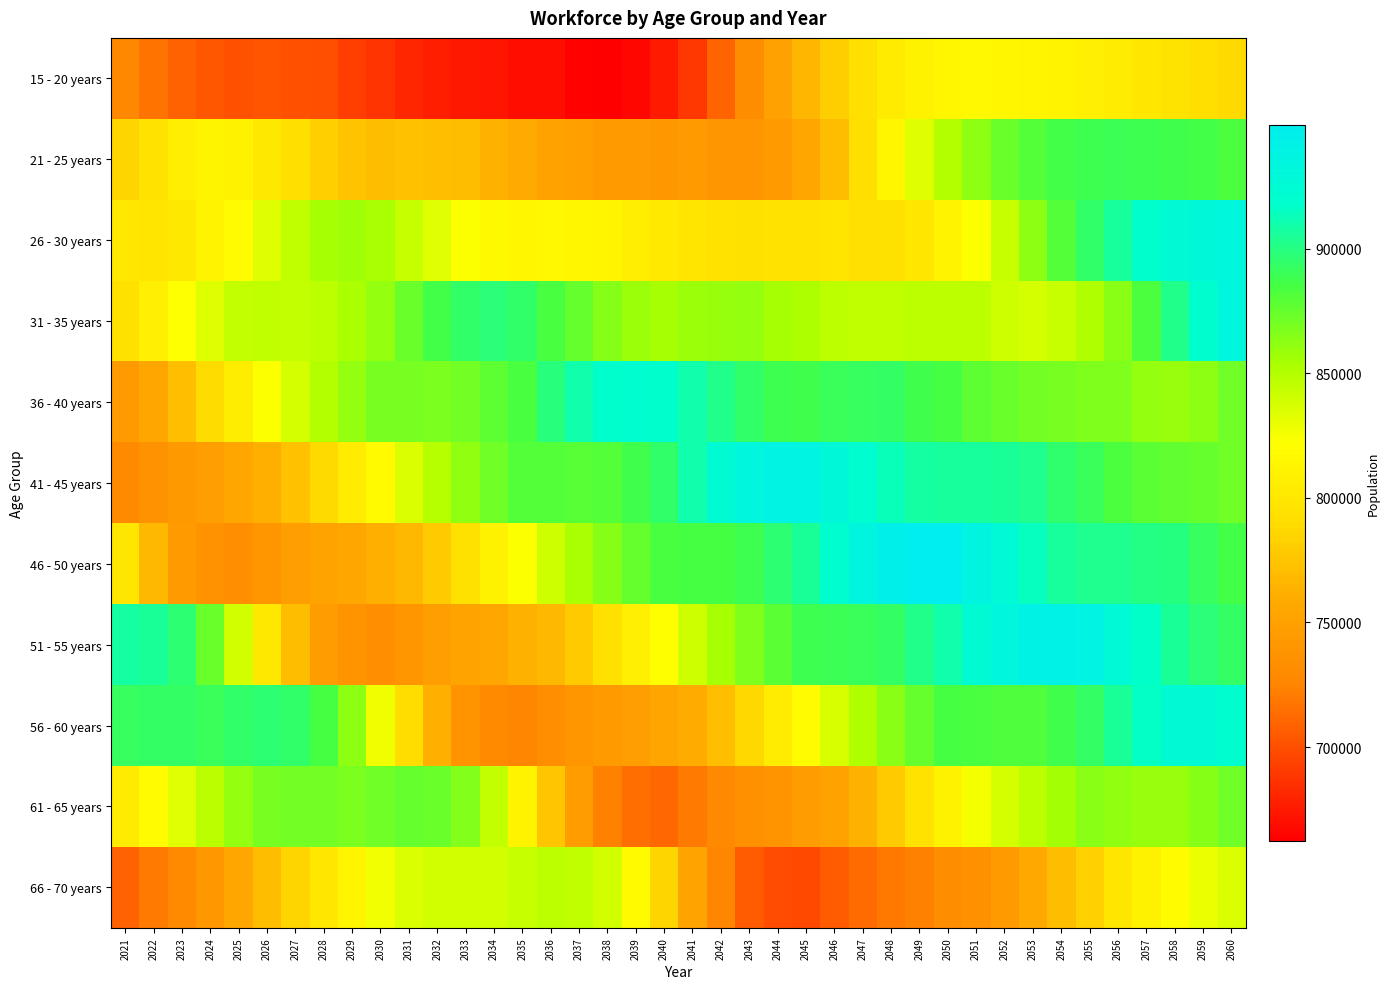

Rank the series by their maximum value, from lowest to highest.

15 - 20 years, 66 - 70 years, 61 - 65 years, 21 - 25 years, 36 - 40 years, 56 - 60 years, 26 - 30 years, 31 - 35 years, 41 - 45 years, 51 - 55 years, 46 - 50 years